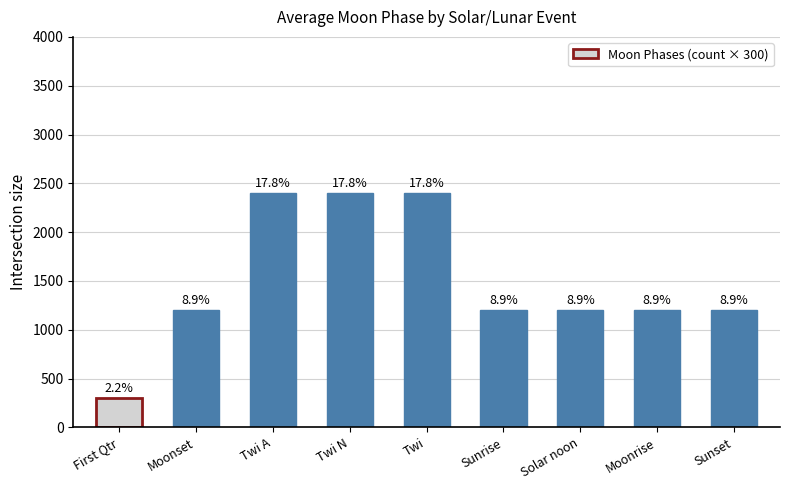

How many bars are there in total?

9